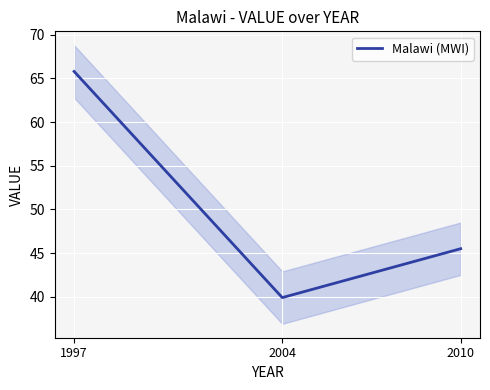

Count the number of values greater than 45.

2